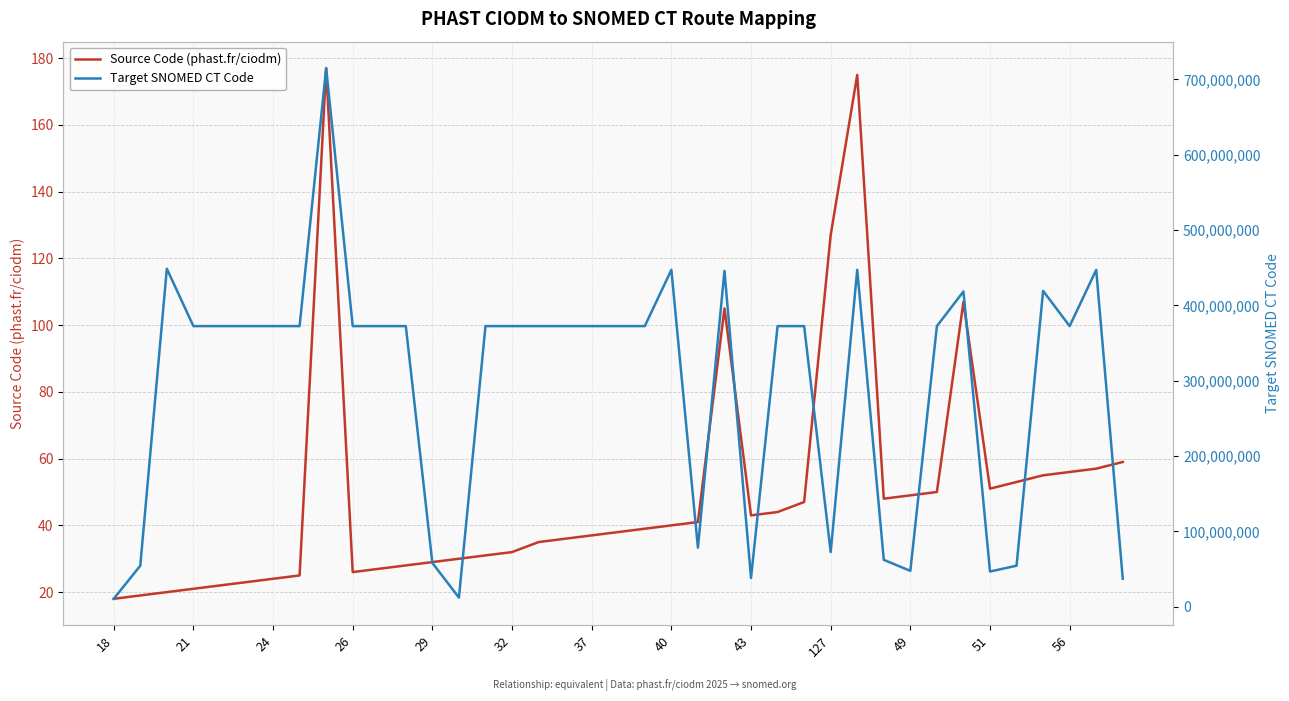

What is the highest value of the Source Code (phast.fr/ciodm) series?

177